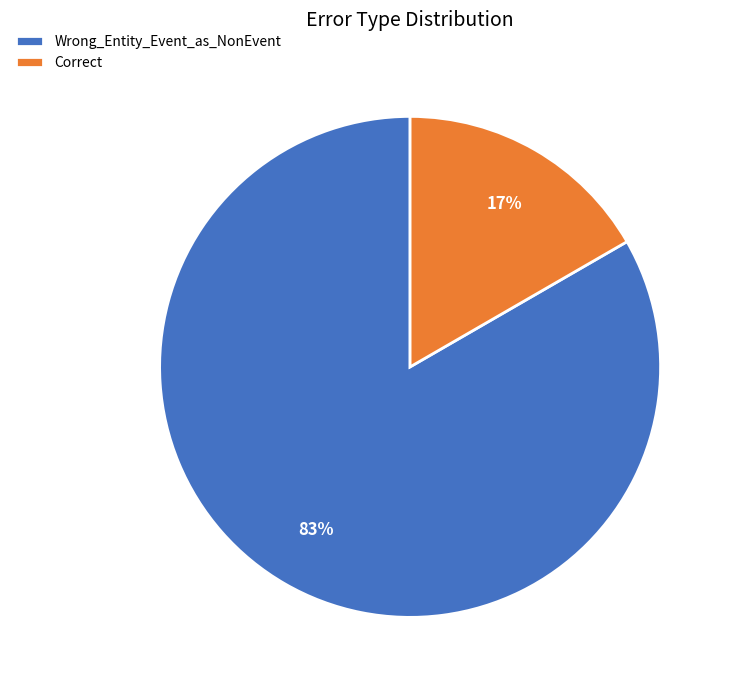

Does Wrong_Entity_Event_as_NonEvent account for over 50% of the chart?

Yes